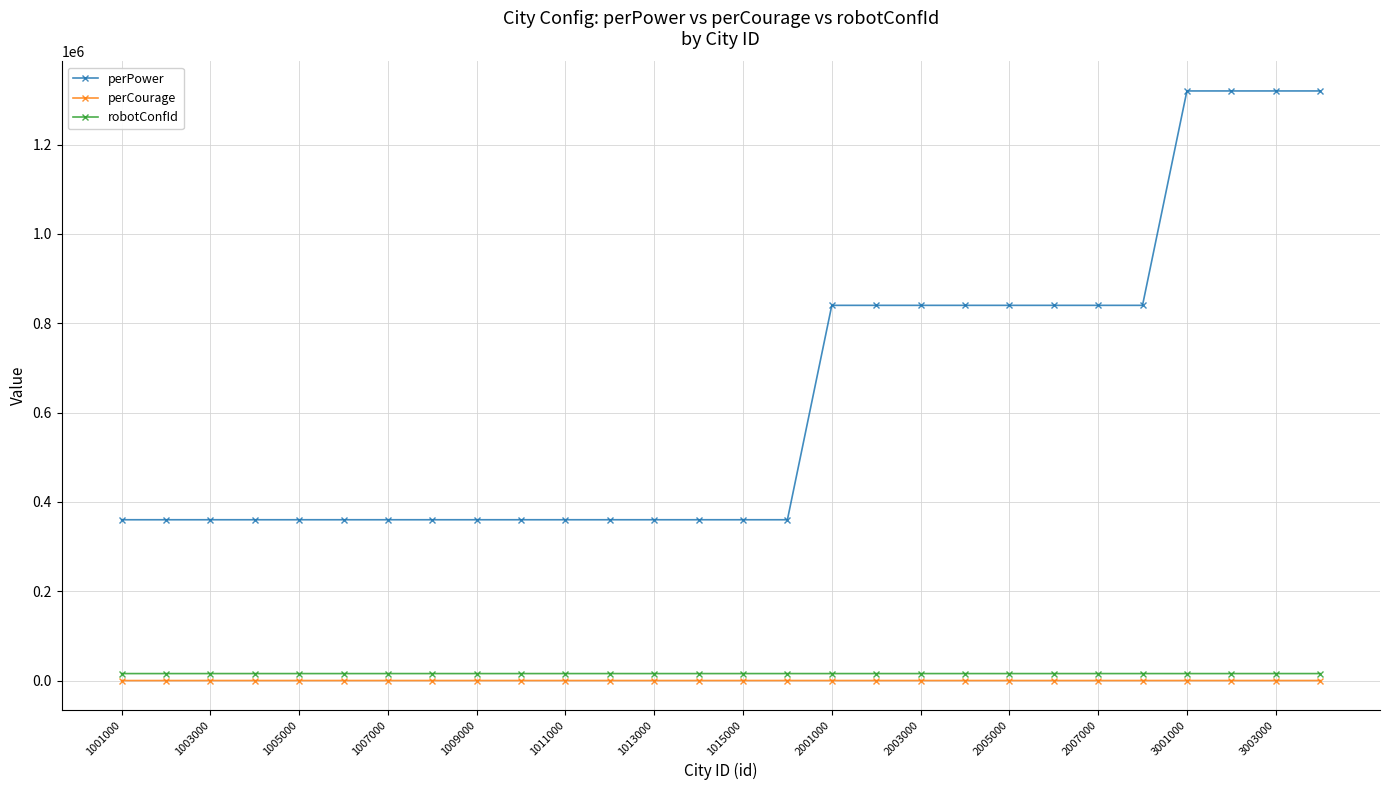

Which series has the widest spread of values?

perPower